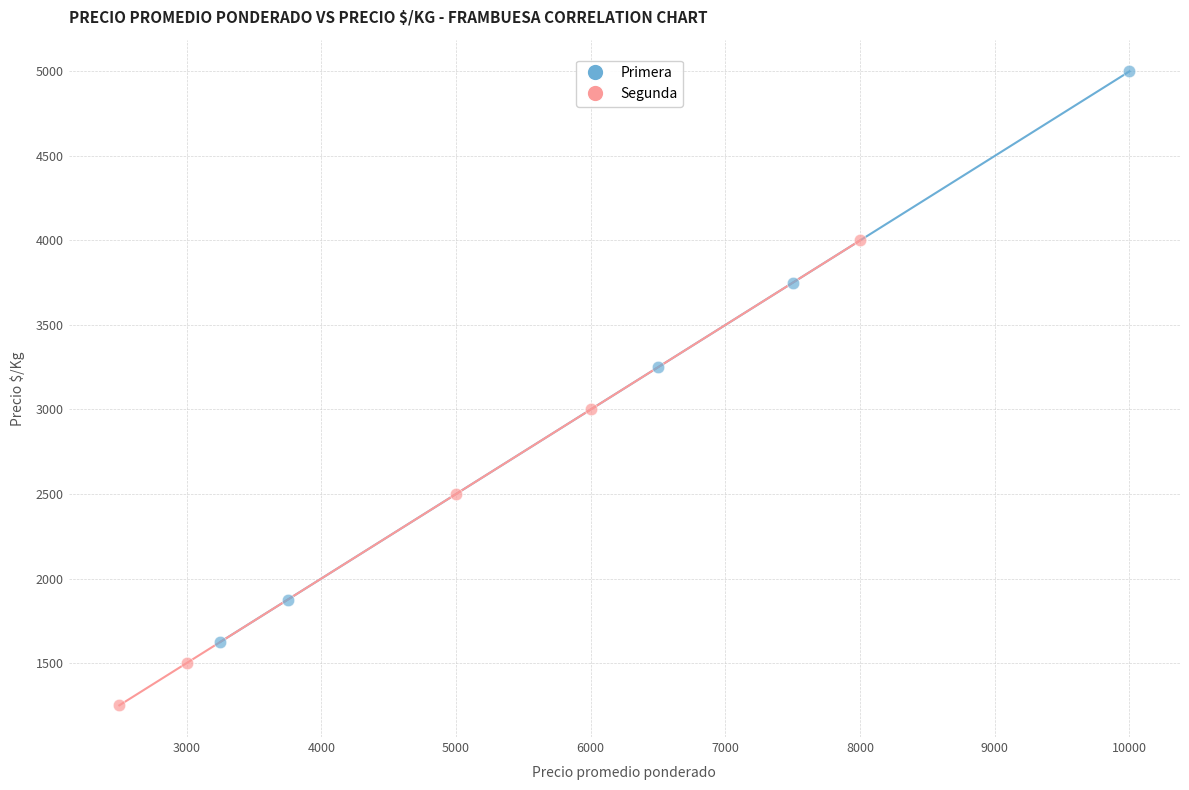

Which series has the largest Y range (max minus min)?

Primera